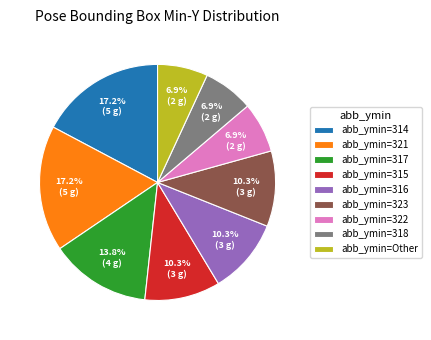

Approximately how many times larger is the value at abb_ymin=315 compared to abb_ymin=321?

0.6